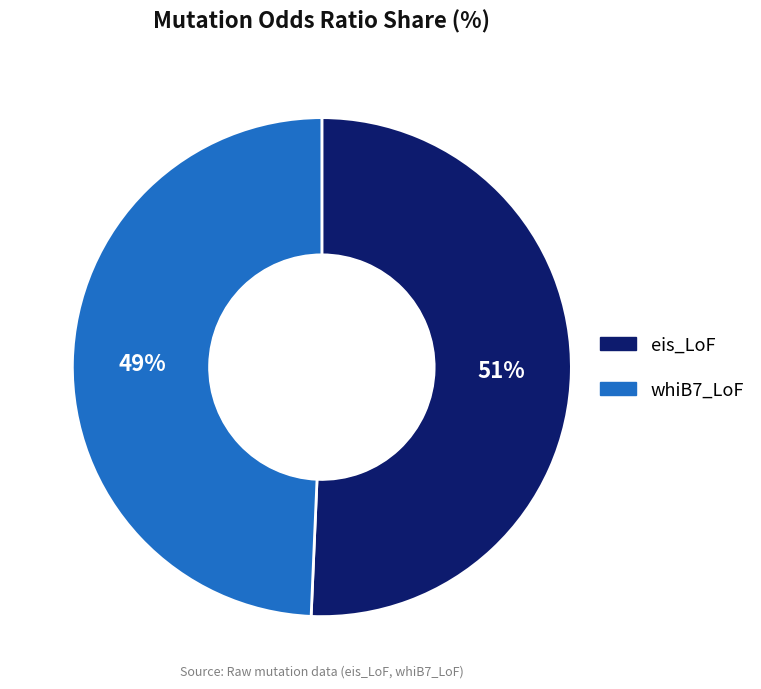

Which category has the smallest portion of the pie?

whiB7_LoF